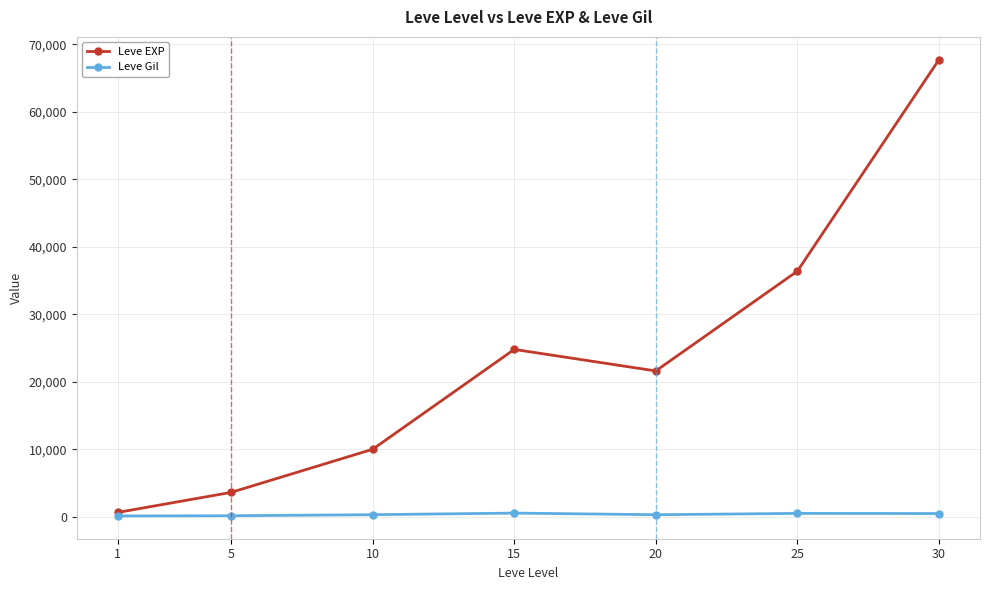

What is the value of the Leve EXP point at the 7th from the left?

67730